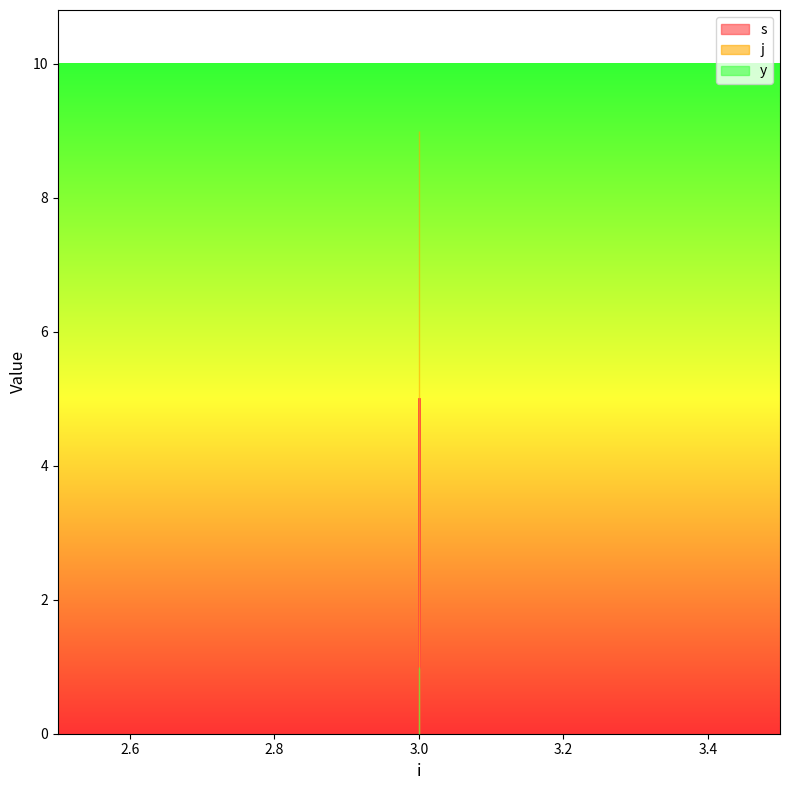

Is it true that j equals 9 at 3?

True